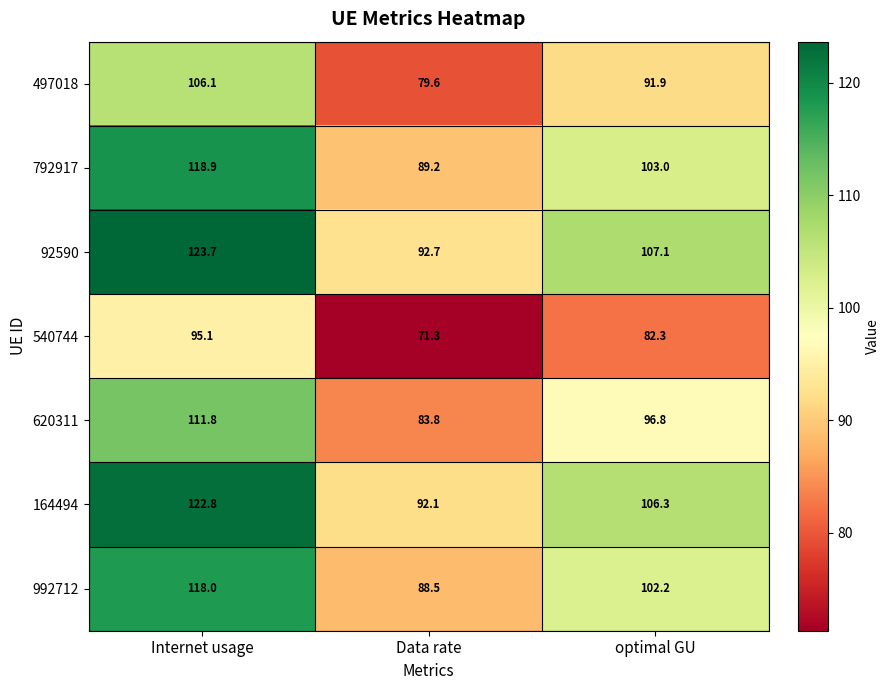

The 992712 series shows 102.2 at optimal GU. True or false?

True